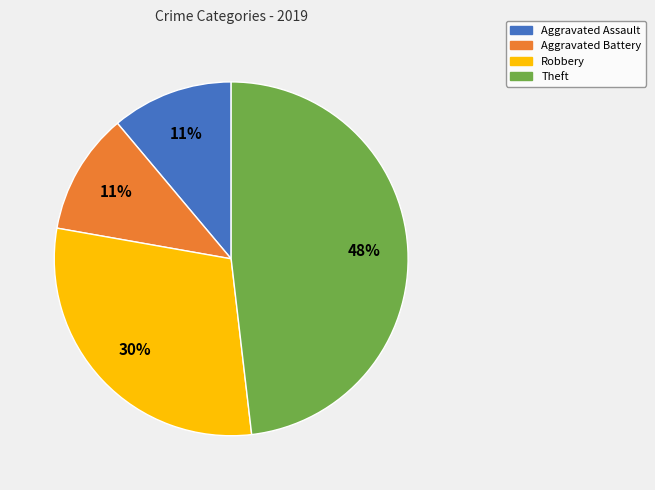

What percentage is the Robbery slice, to the nearest percent?

30%